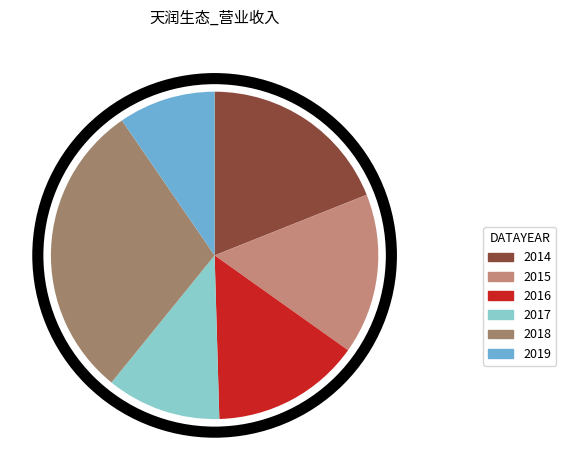

What is the largest slice in the pie chart?

2018